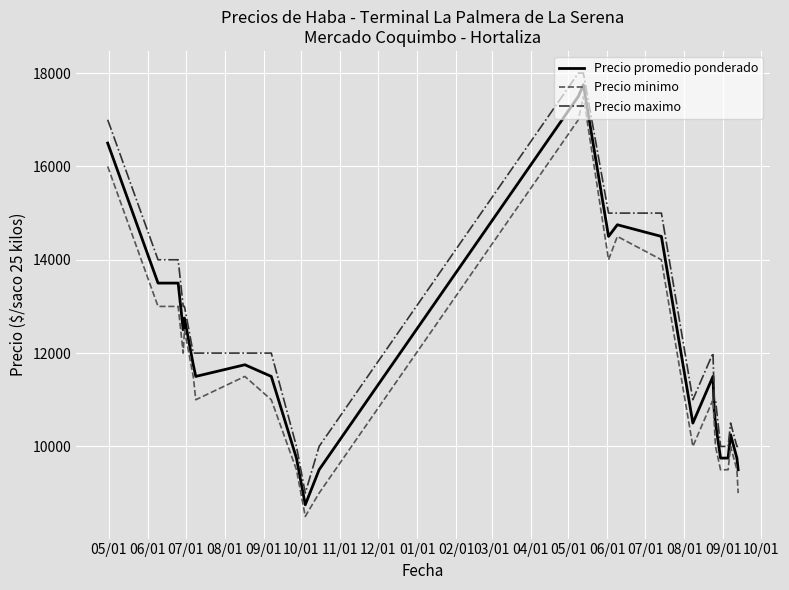

What is the lowest value of the Precio promedio ponderado series?

8750